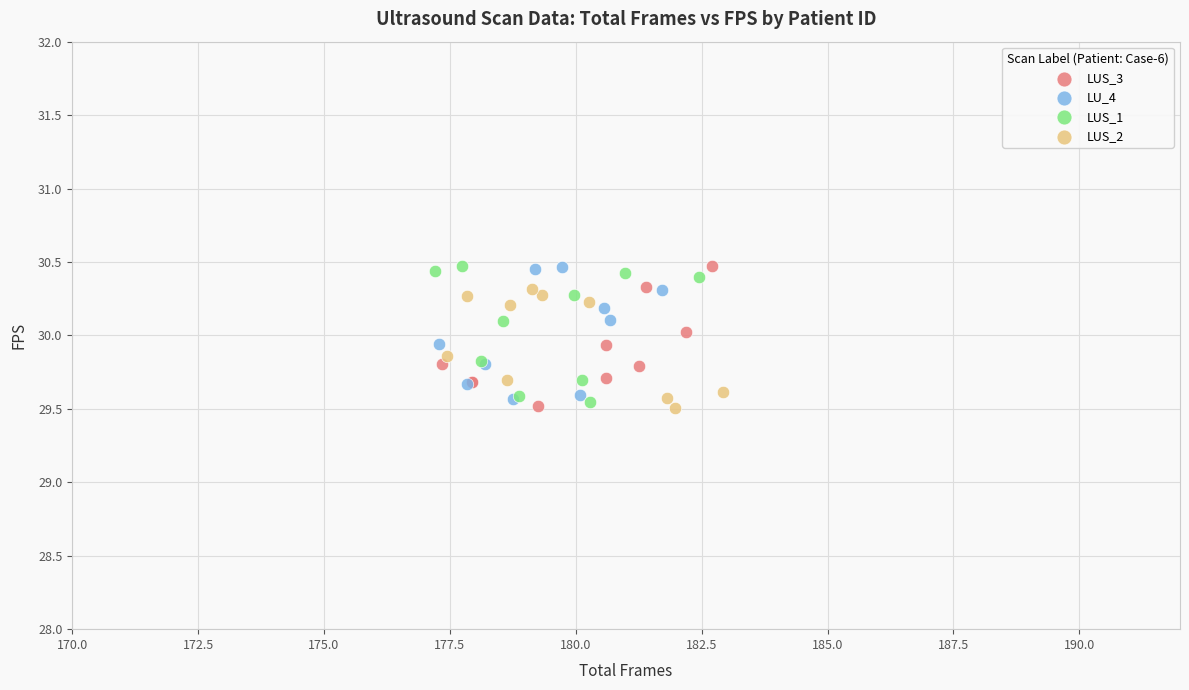

What are all the series names shown in the legend?

LUS_3, LU_4, LUS_1, LUS_2